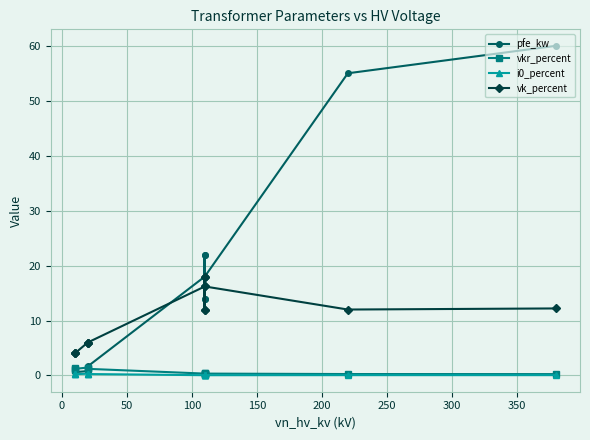

True or false: vk_percent and i0_percent cross at least once.

False